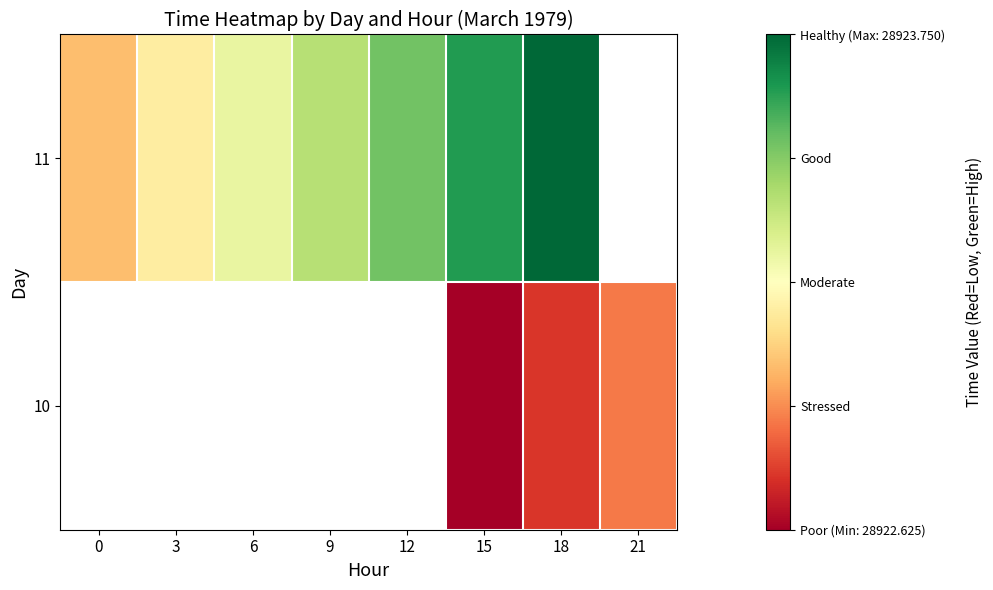

How many categories are shown in the chart?

8